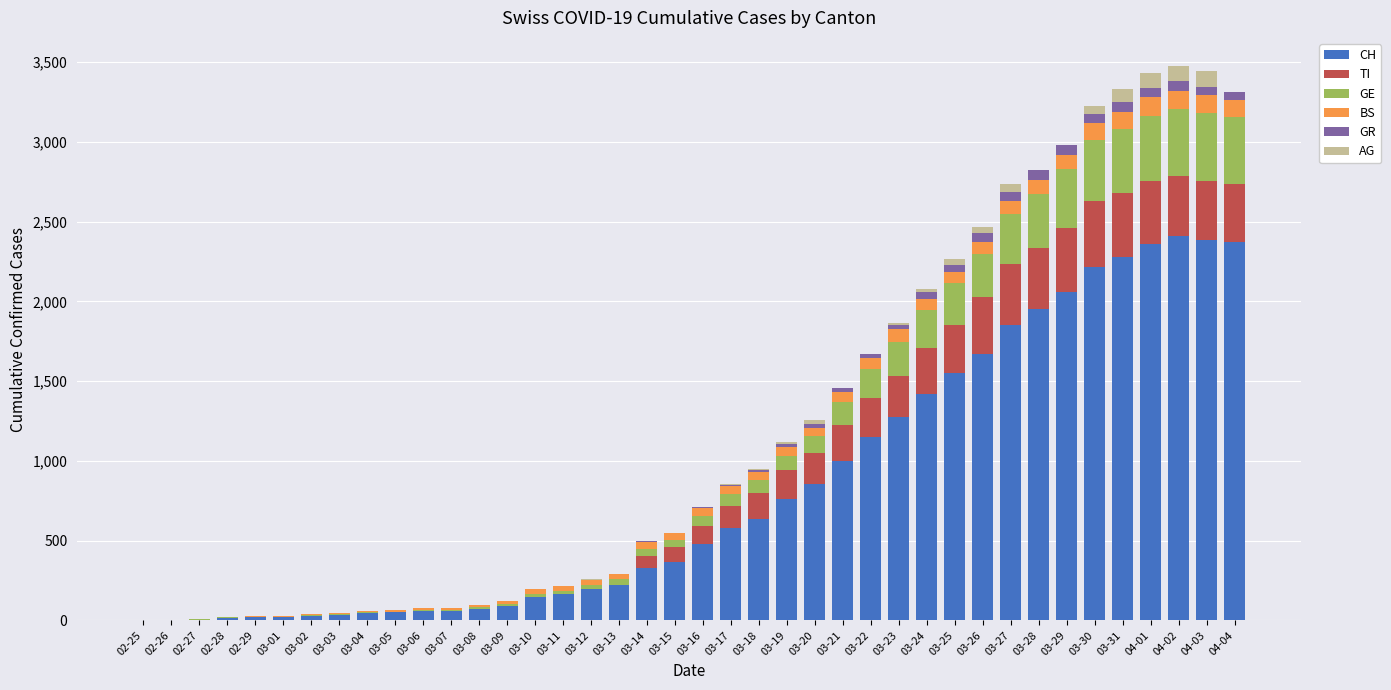

What is the highest value of the CH series?

2409